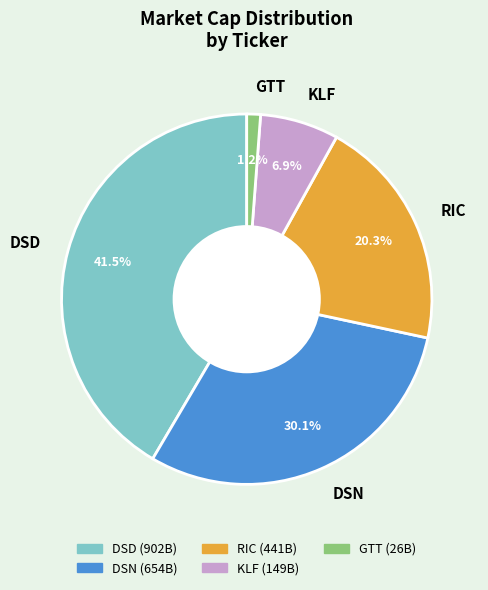

True or false: GTT accounts for 1% of the total.

True